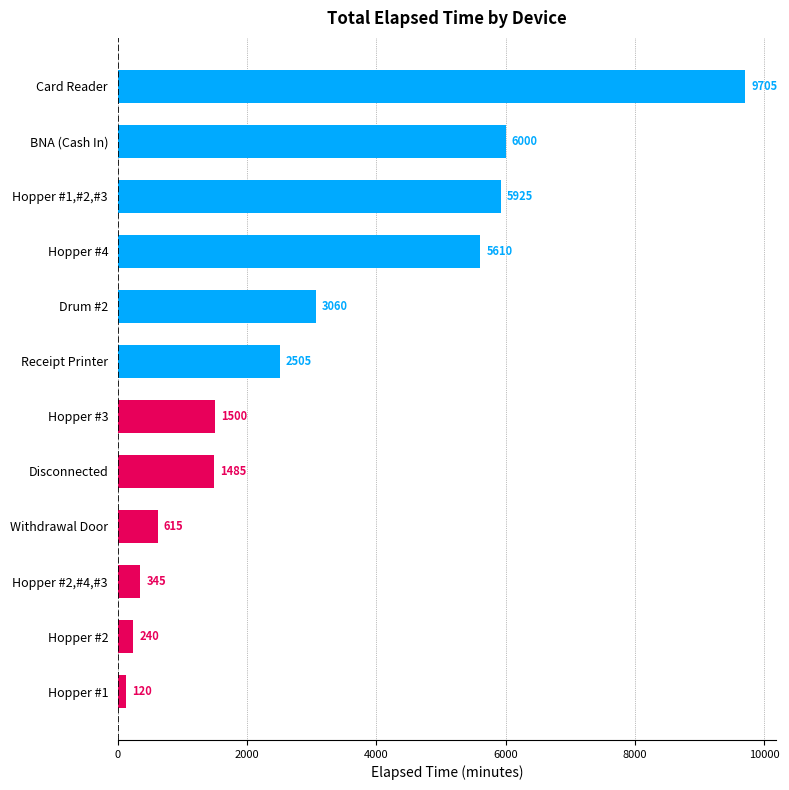

What is the difference between the maximum and minimum values?

9585